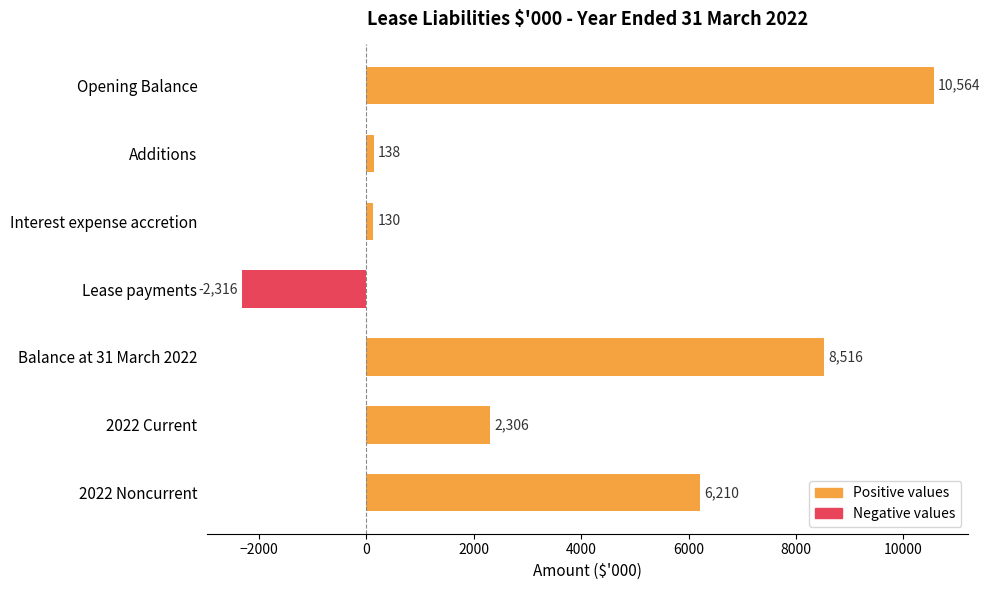

What is the difference between the maximum and minimum values?

12880